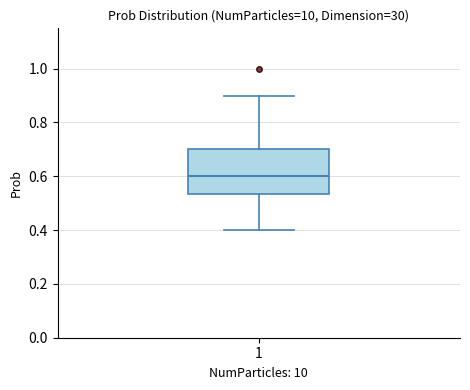

Where is the lower edge of the box at x = 1 on the y-axis? The values are not printed on the chart, so give them approximately, as read against the axis.

0.54